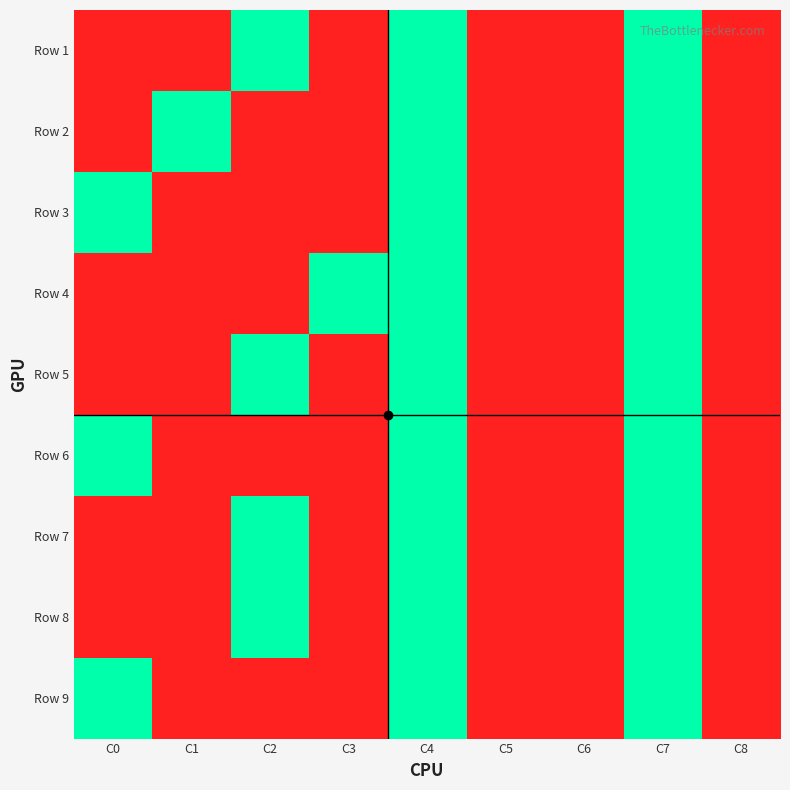

At how many categories does at least one series exceed 0?

6